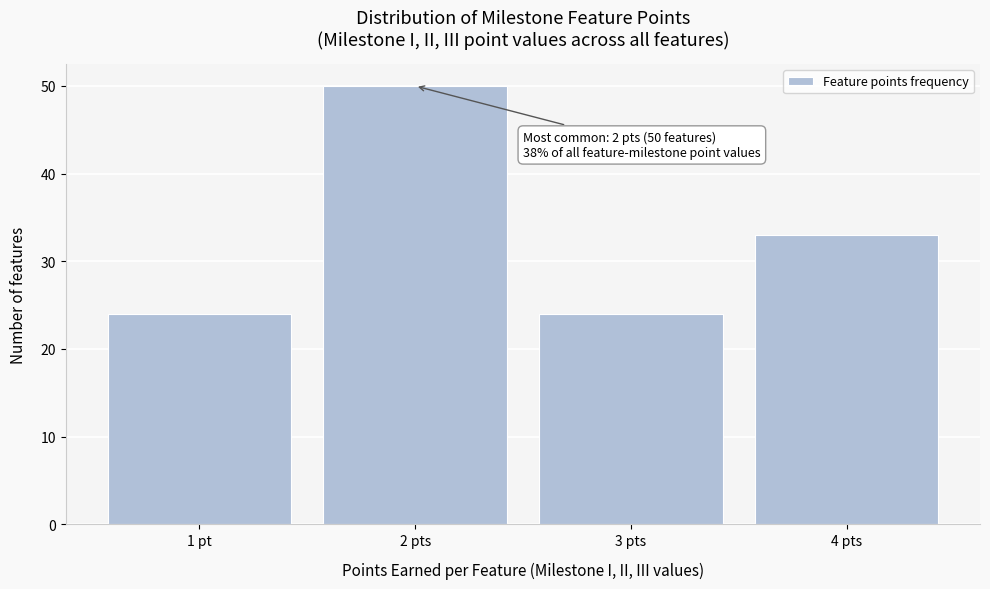

Reading left to right, list all the values displayed in this chart.

1 pt=24	2 pts=50	3 pts=24	4 pts=33